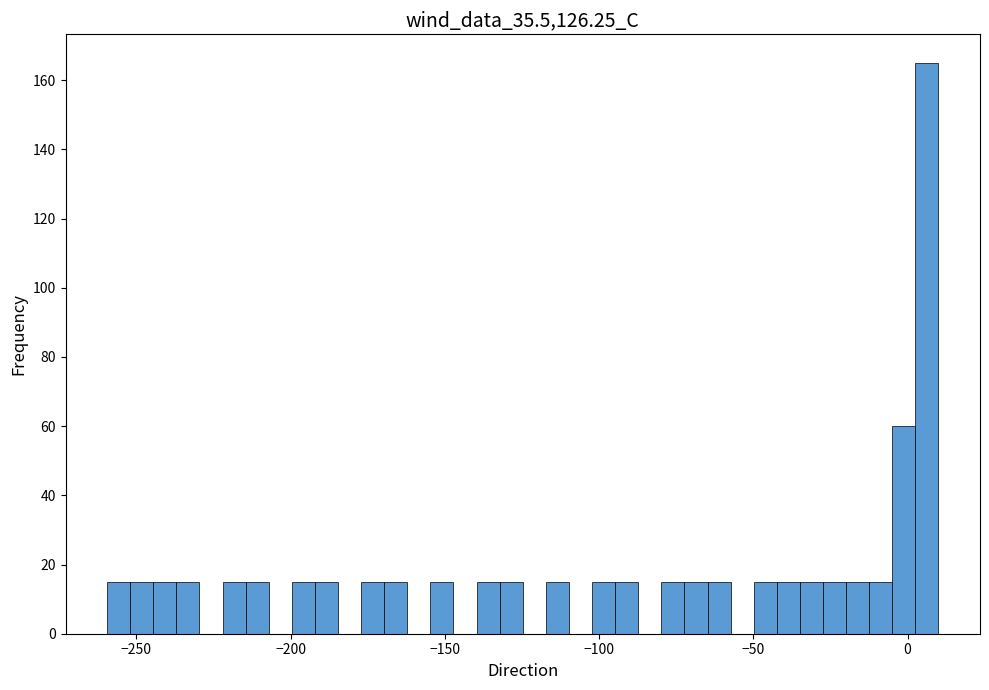

Around what value on the x-axis is the tallest bar? Give the approximate position of its centre, as read against the axis.

5